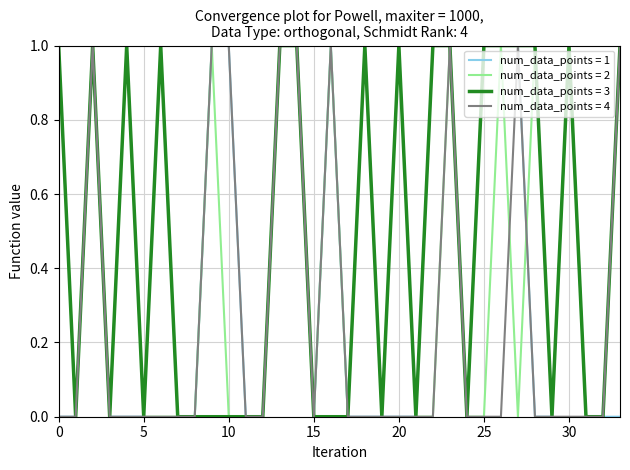

Which series has the largest total across all categories?

num_data_points = 3